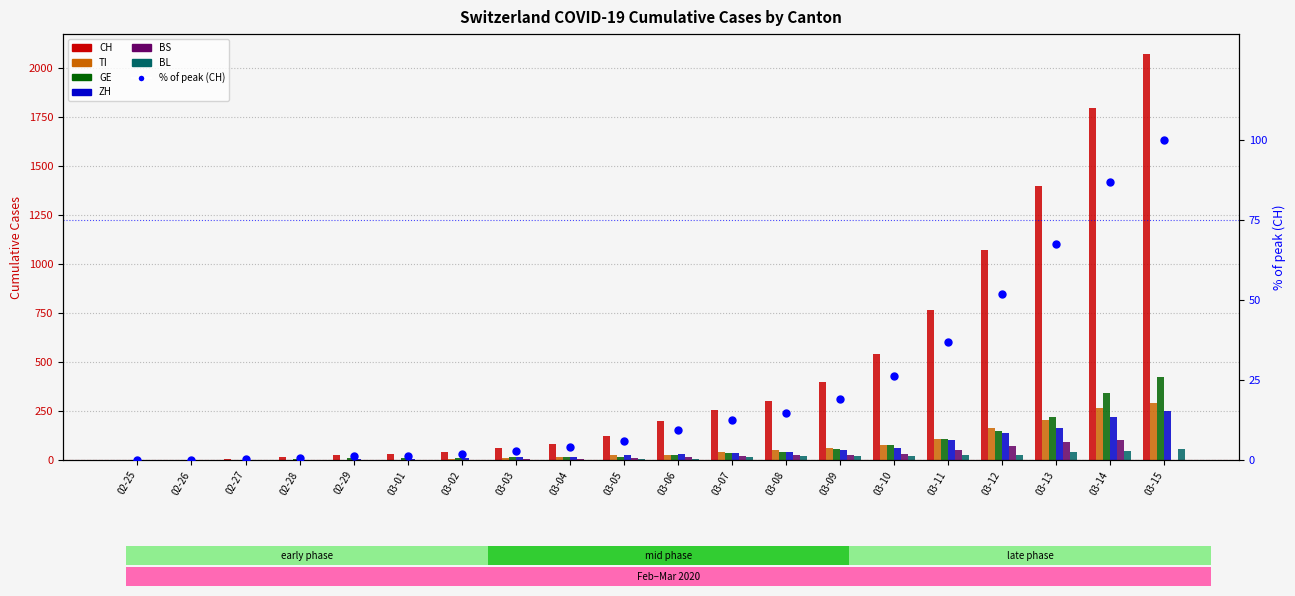

At which category is the sum across all series the highest?

03-15